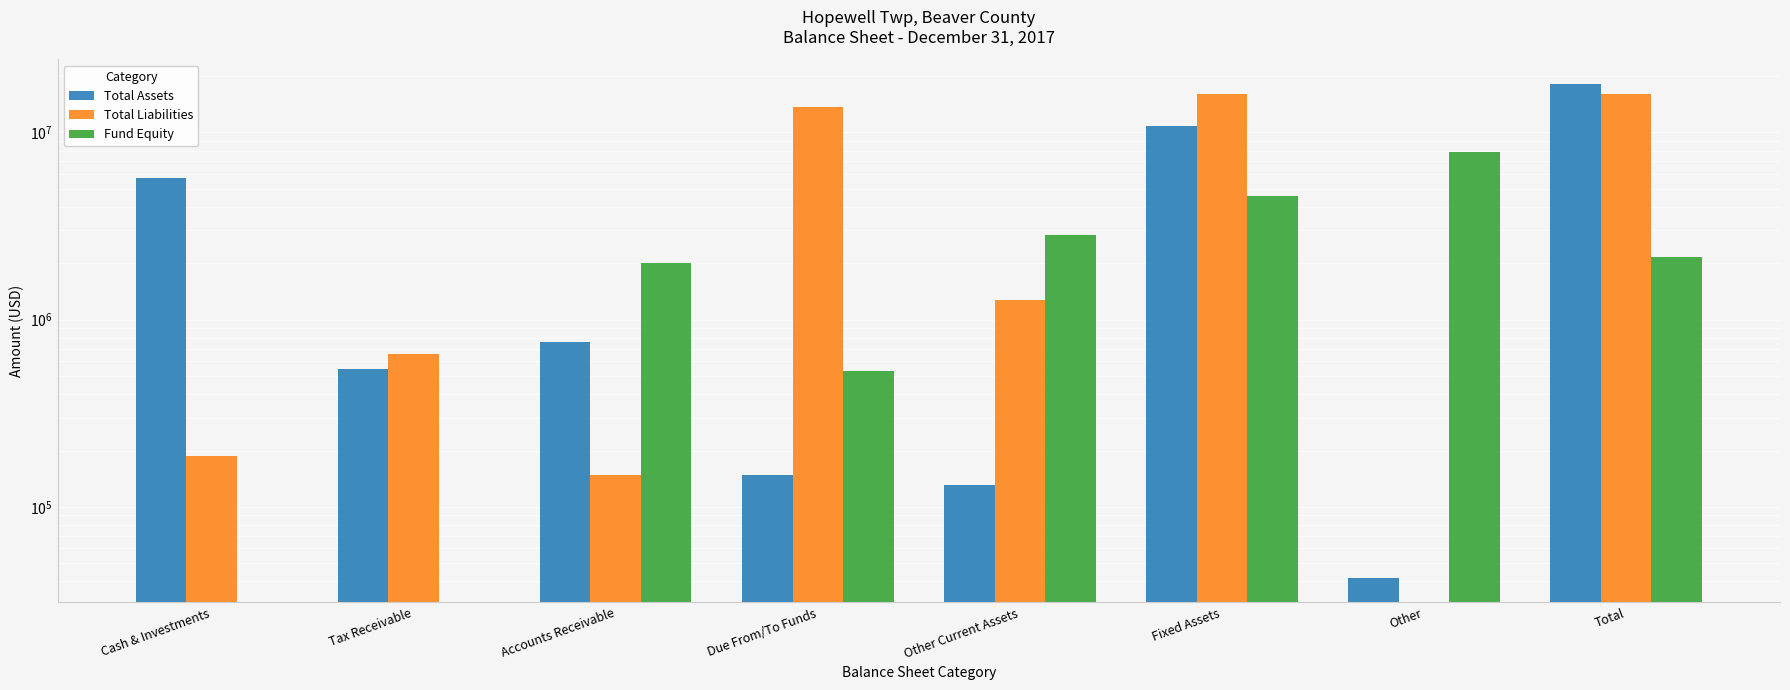

At which category does the chart reach its peak across all series?

Total